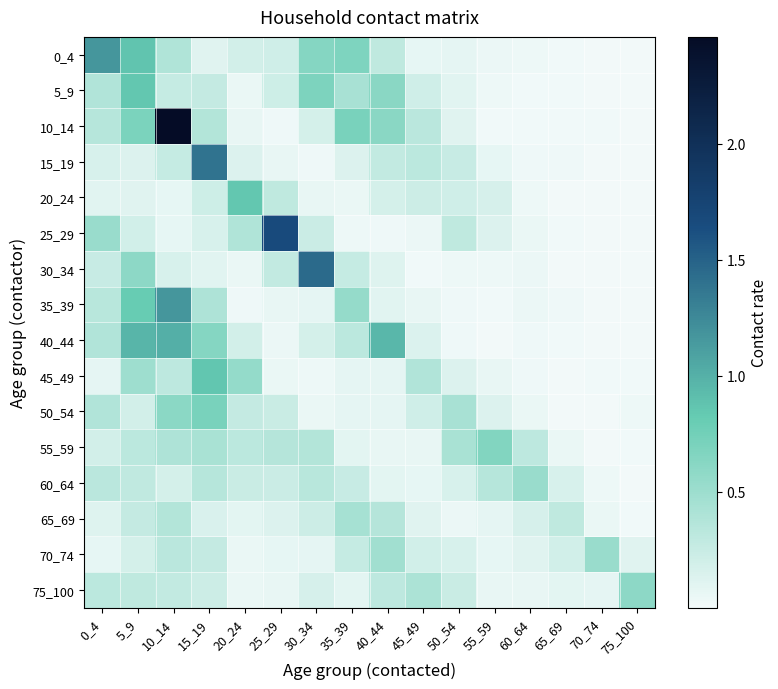

Which has a higher value, 5_9 or 40_44?

5_9